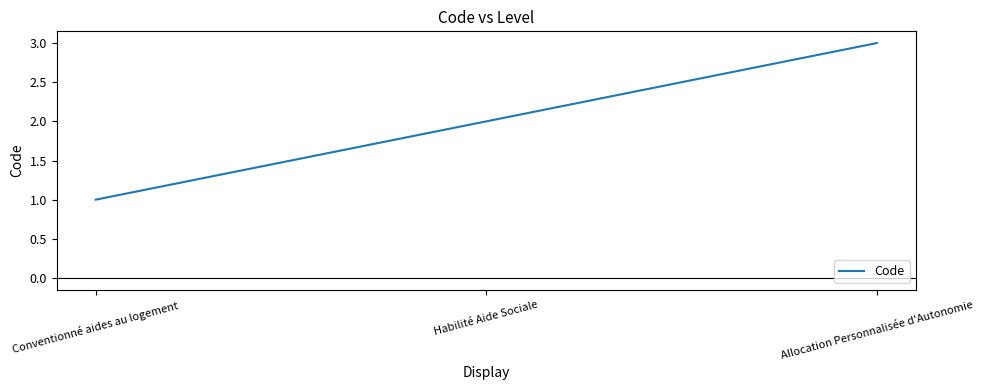

How many values are below 2?

1